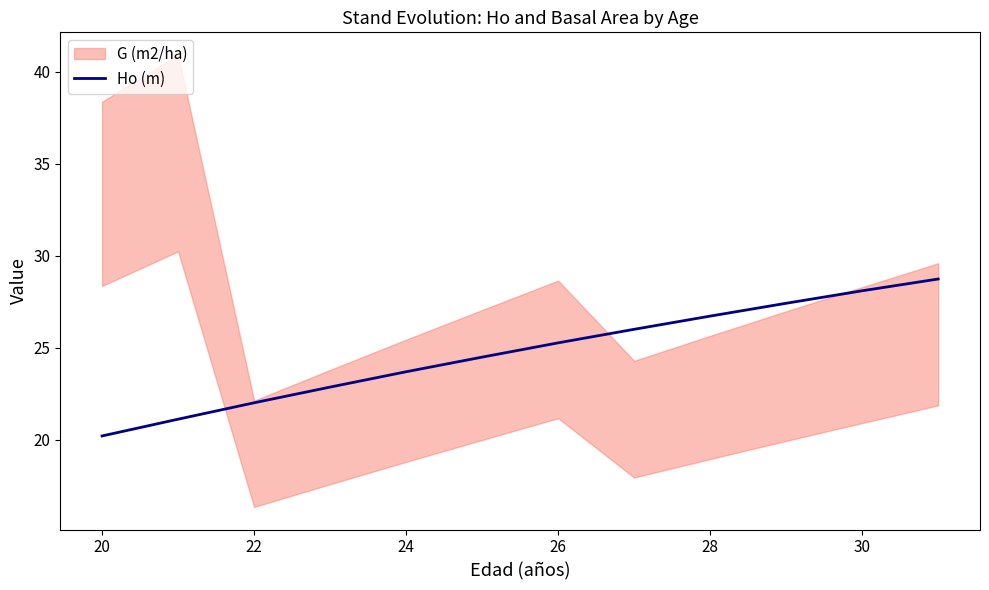

What is the sum of all values?

296.6